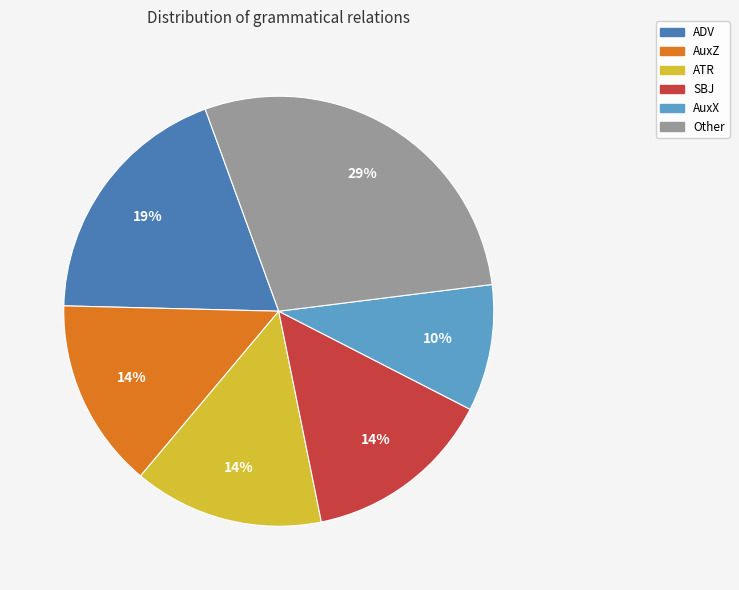

Is there any slice that represents more than half of the pie?

No